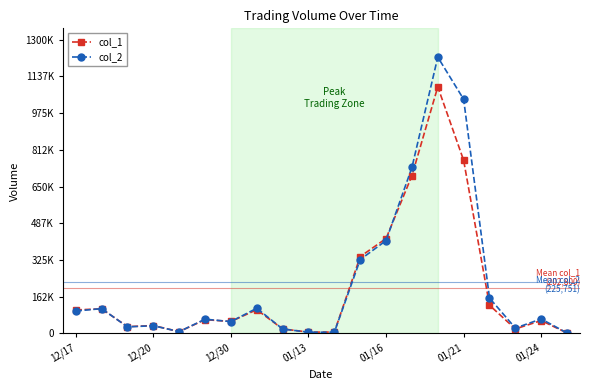

Reading left to right, what are all the values shown in this chart?

col_1: 104000	109000	30000	35000	8000	61000	53000	105000	20000	6000	6000	340000	420000	698000	1091000	766000	125000	20000	57000	2000
col_2: 99240	109770	29100	34150	8000	63060	52440	111400	19600	5520	5340	326750	410870	734350	1222610	1036220	156650	23800	64130	2020